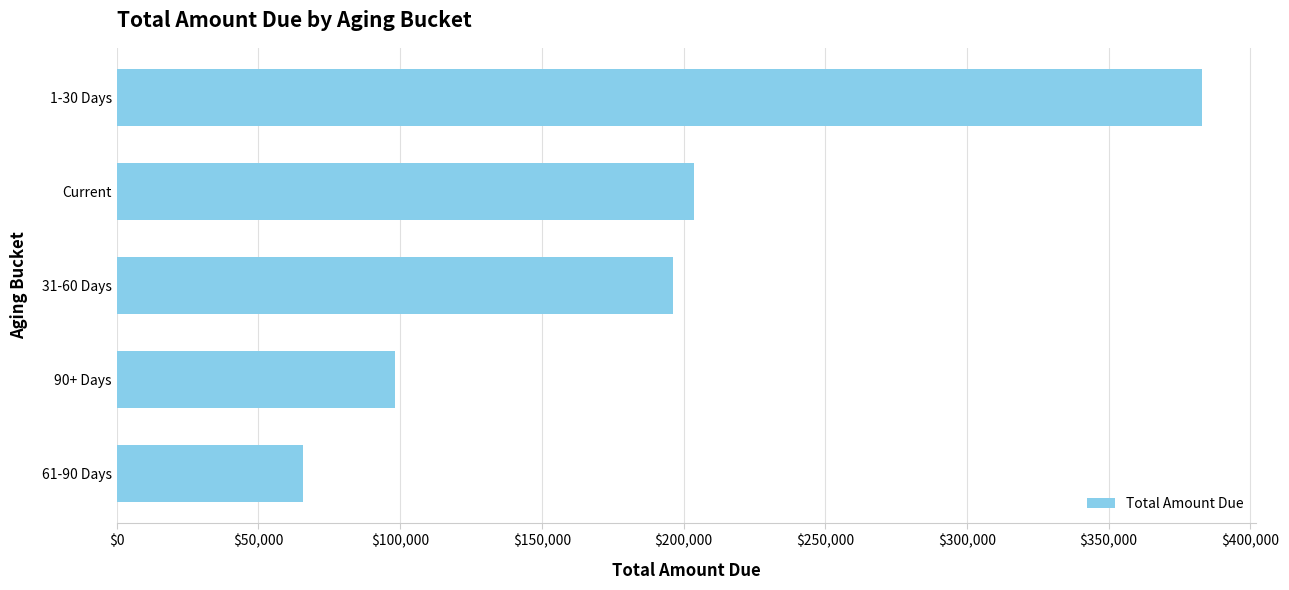

True or false: the data shows 203683.3 at Current.

True